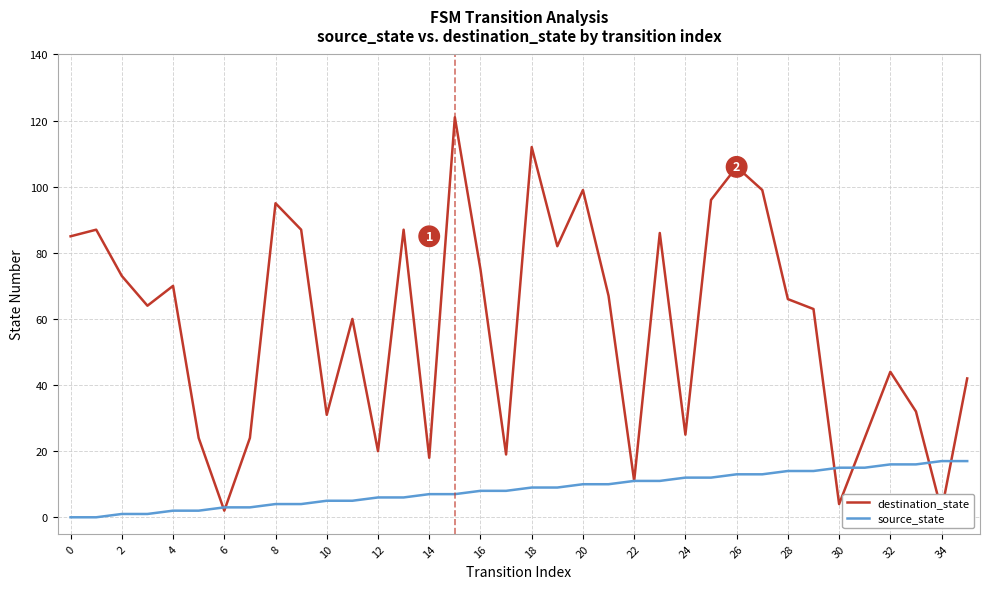

What is the highest value of the source_state series?

17